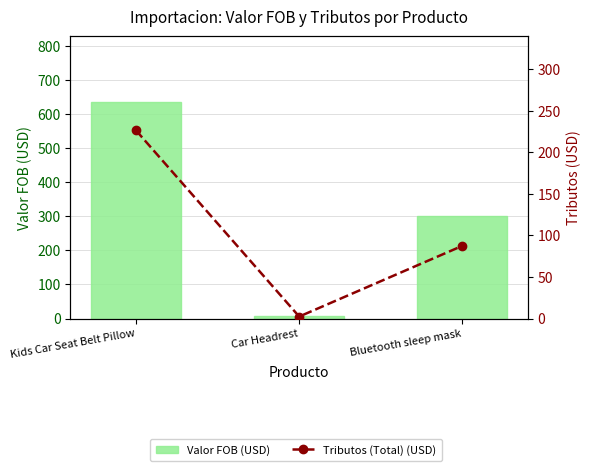

Where does the Valor FOB (USD) series first go above 300?

Kids Car Seat Belt Pillow